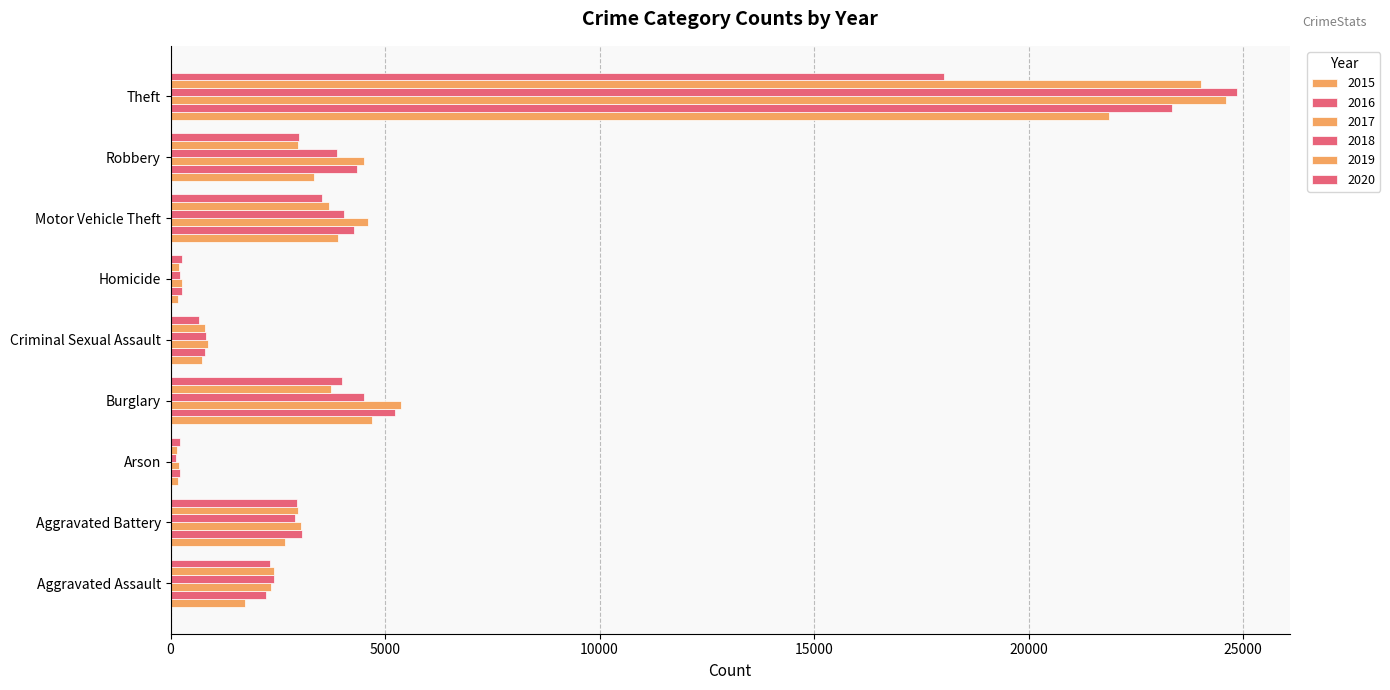

How many values in the 2017 series are below 3029?

4